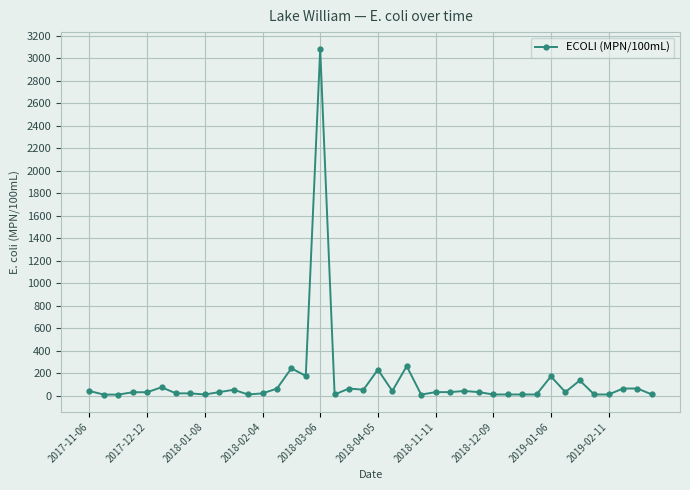

What is the difference between the maximum and minimum values?

3071